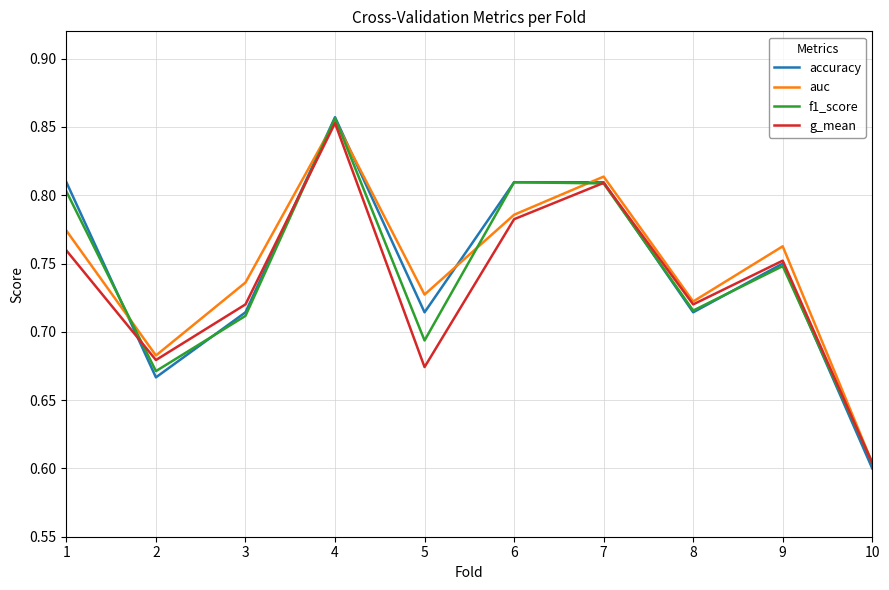

True or false: auc and f1_score intersect in this chart.

True